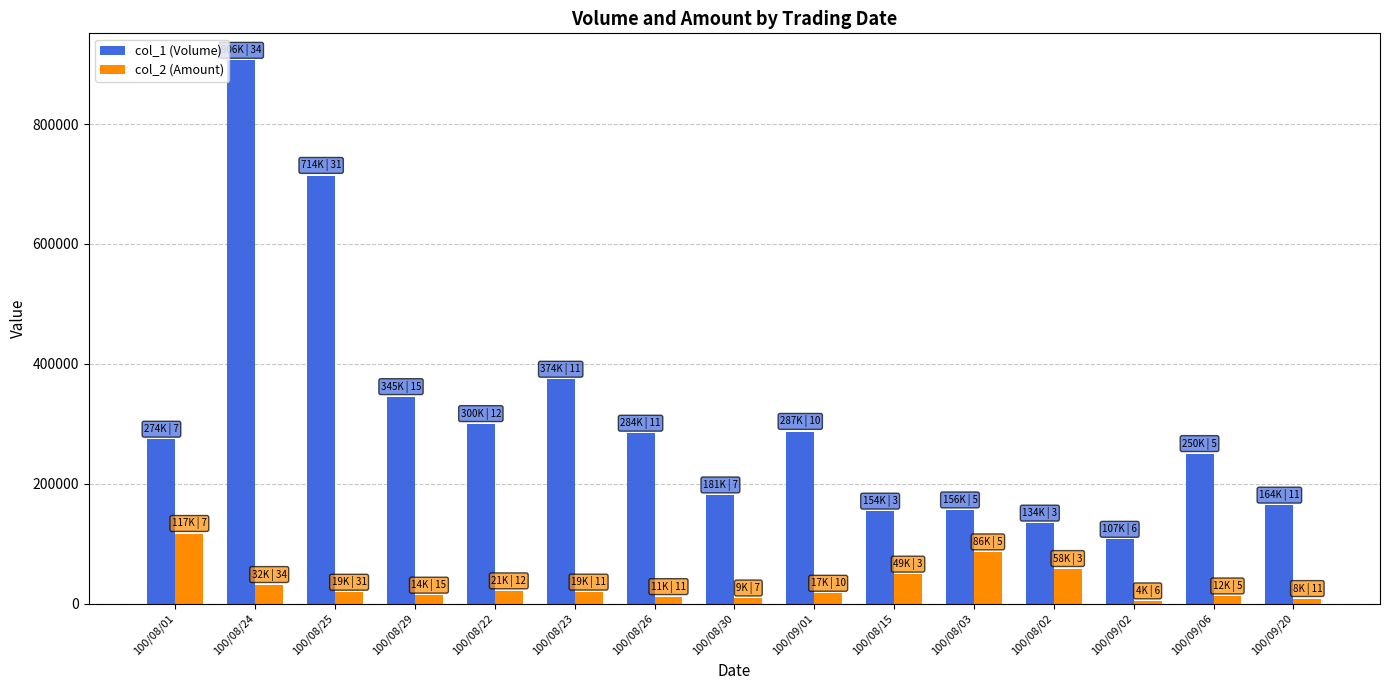

Which series has the largest range (max minus min)?

col_1 (Volume)